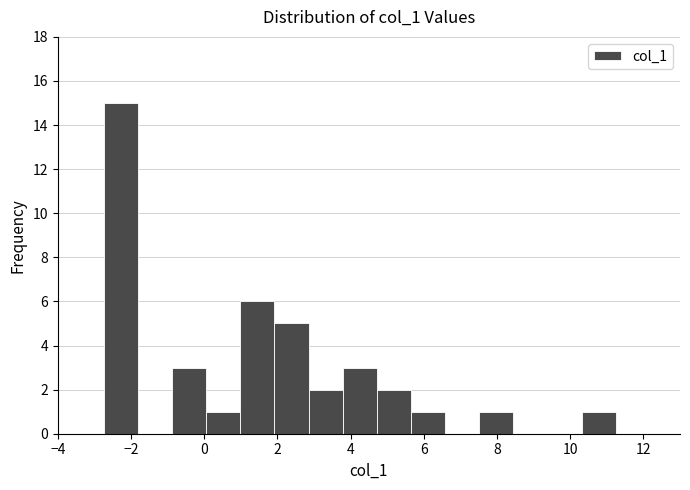

What is the height of the bar covering 2.8 to 3.8 on the x-axis? Neither the bar edges nor the heights are printed on the chart, so give them approximately, as read against the axes.

2